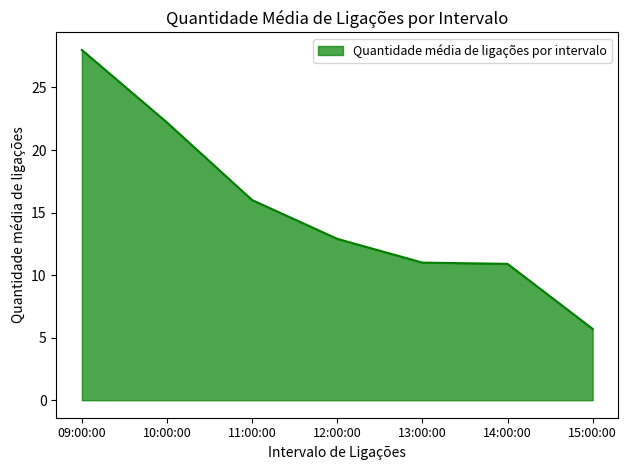

What is the average value?

15.2